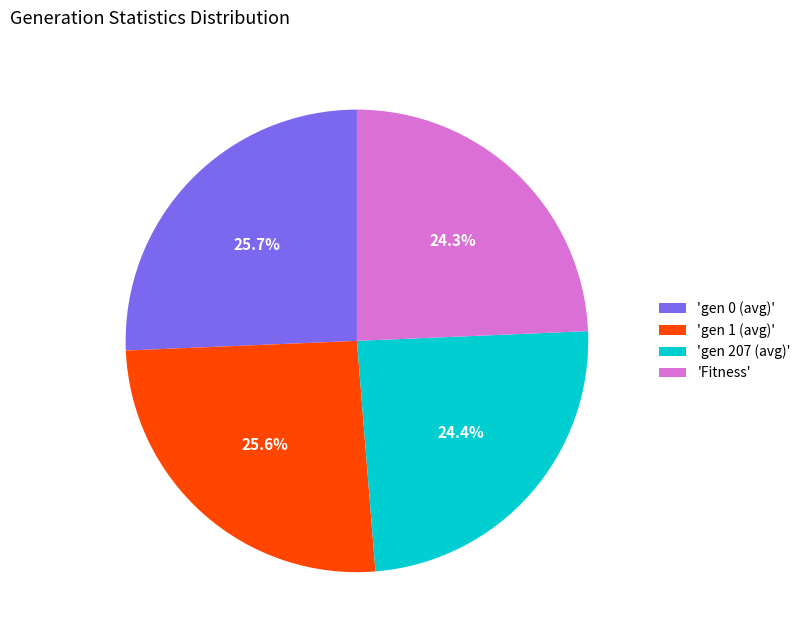

Combined, what portion of the pie is 'Fitness' and 'gen 0 (avg)'?

50.0%